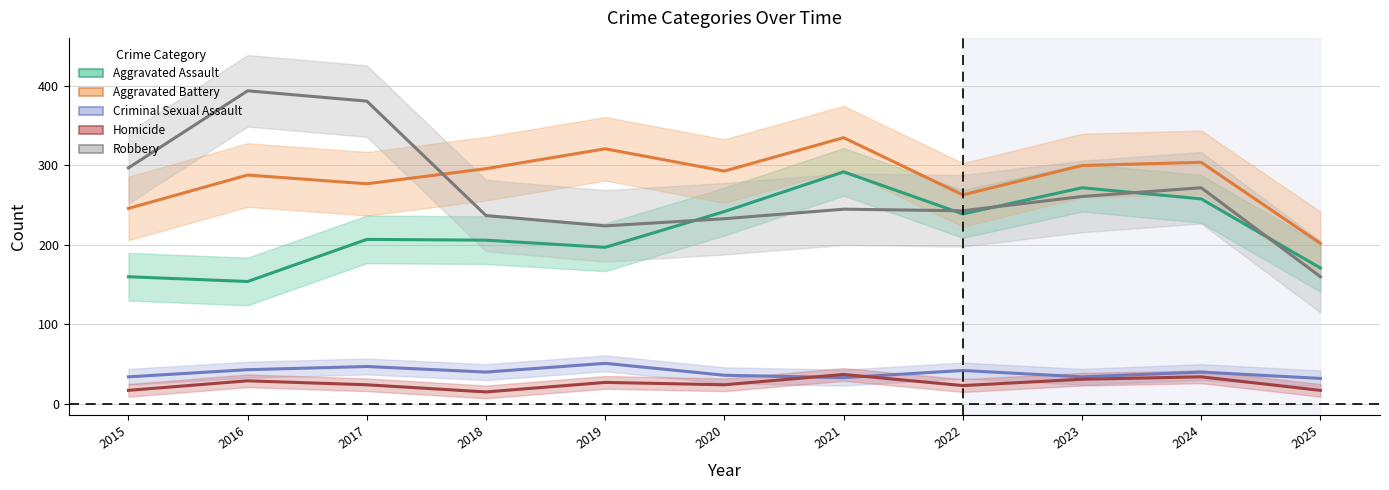

How many data points does each series have?

11